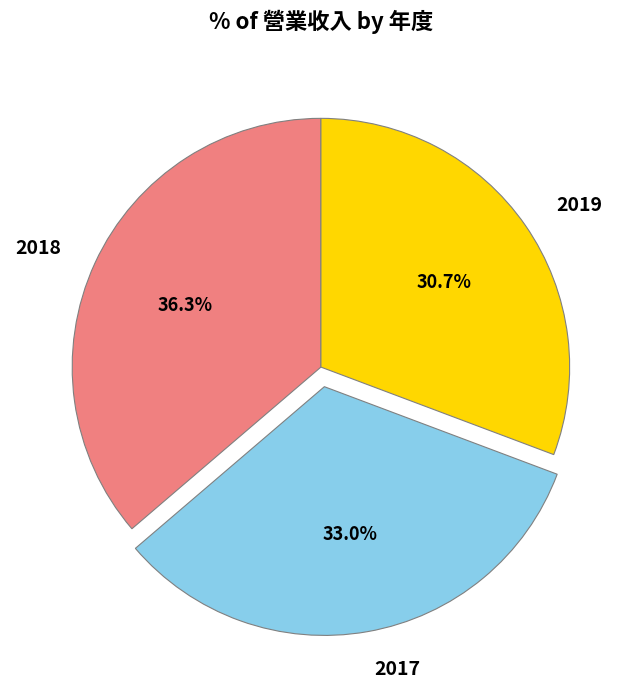

Which slice is the smallest?

2019